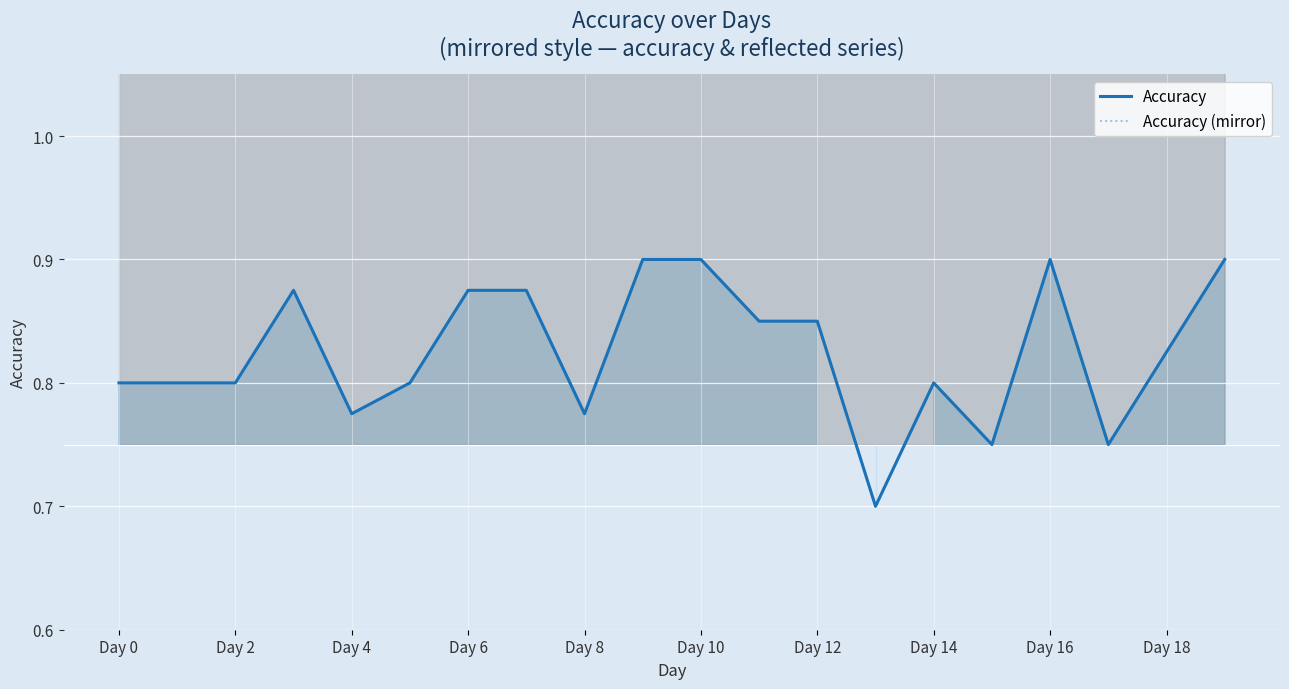

Is it true that Accuracy (mirror) equals 2.0 at Day 16?

False